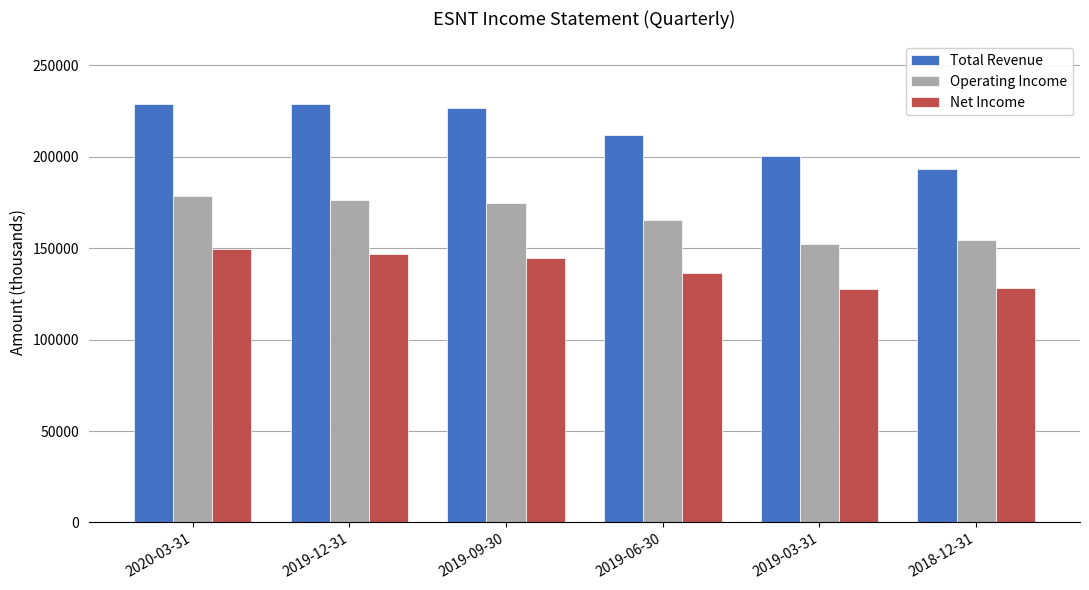

What is the difference between the maximum and minimum values in the Total Revenue series?

35700